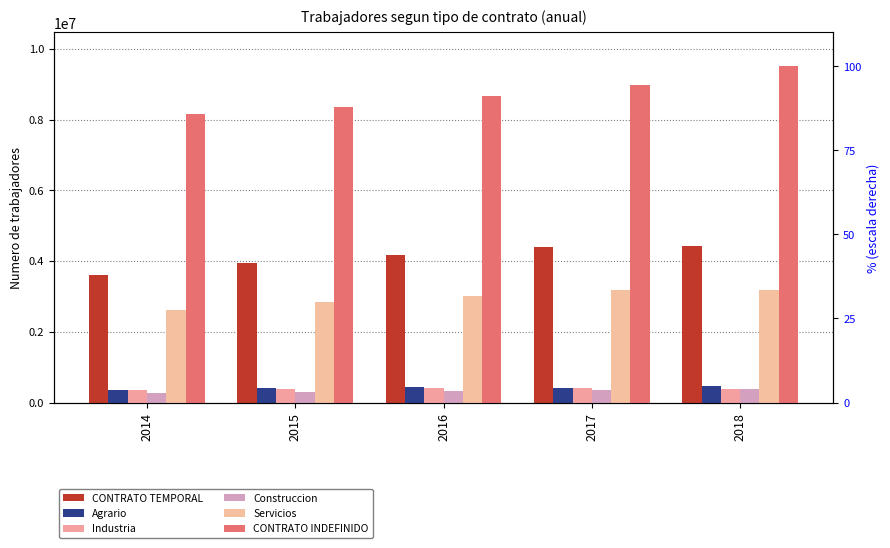

How many bars are there in total?

30